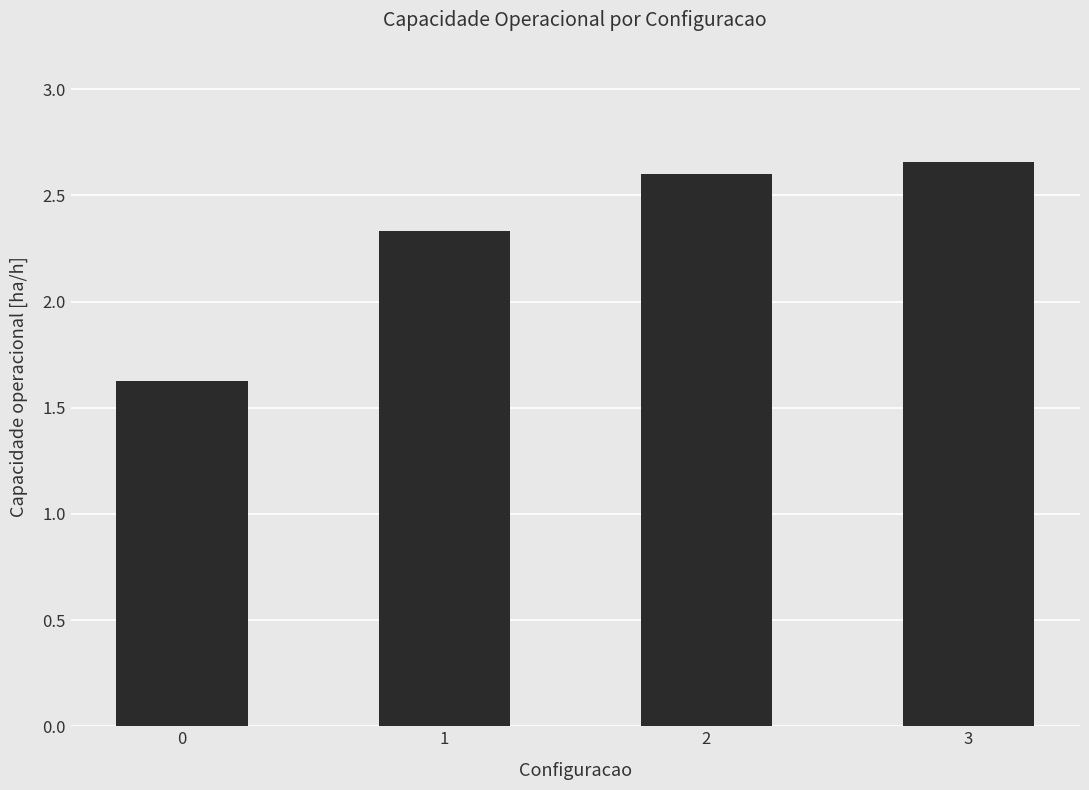

What is the ratio of the value at 0 to the value at 2?

0.6